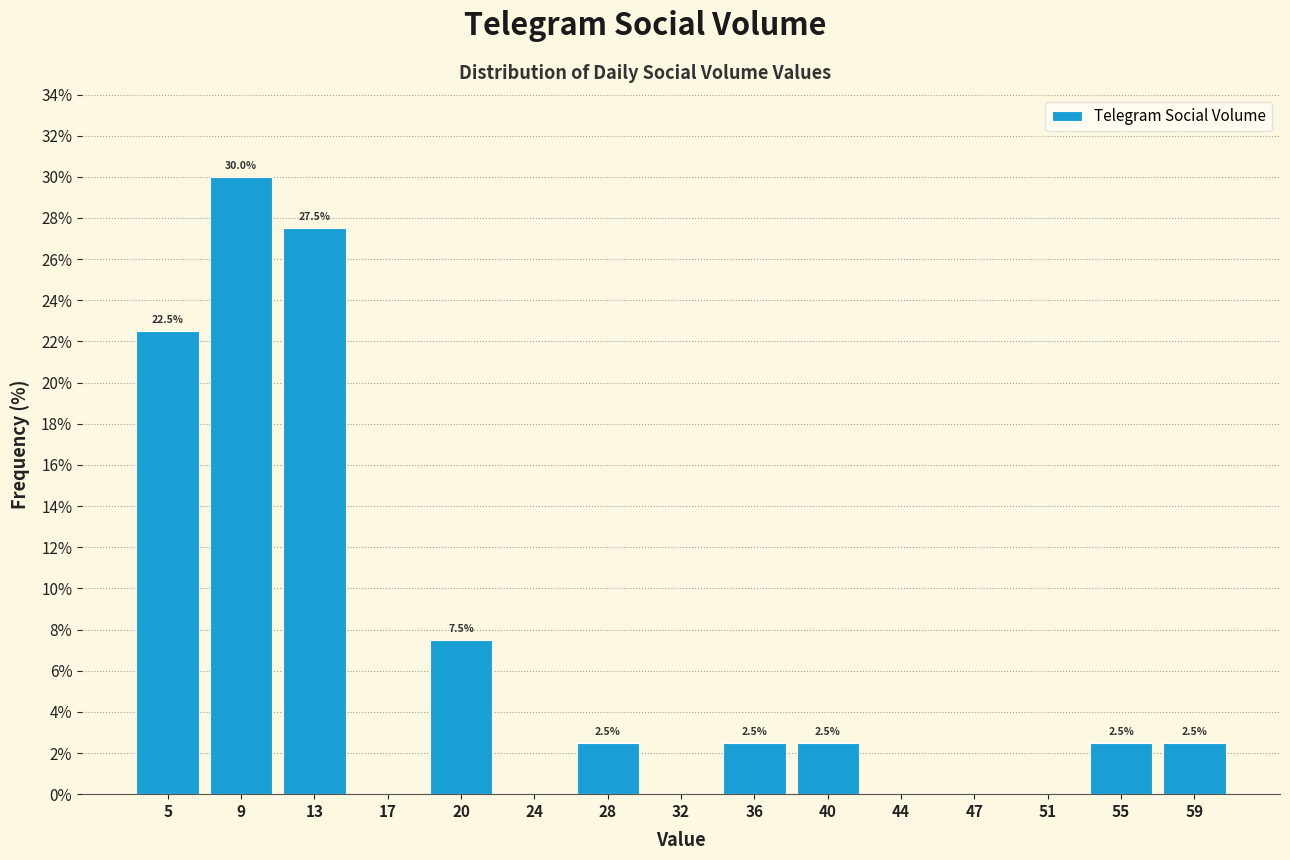

Which range on the x-axis has the tallest bar?

7.0 to 10.5